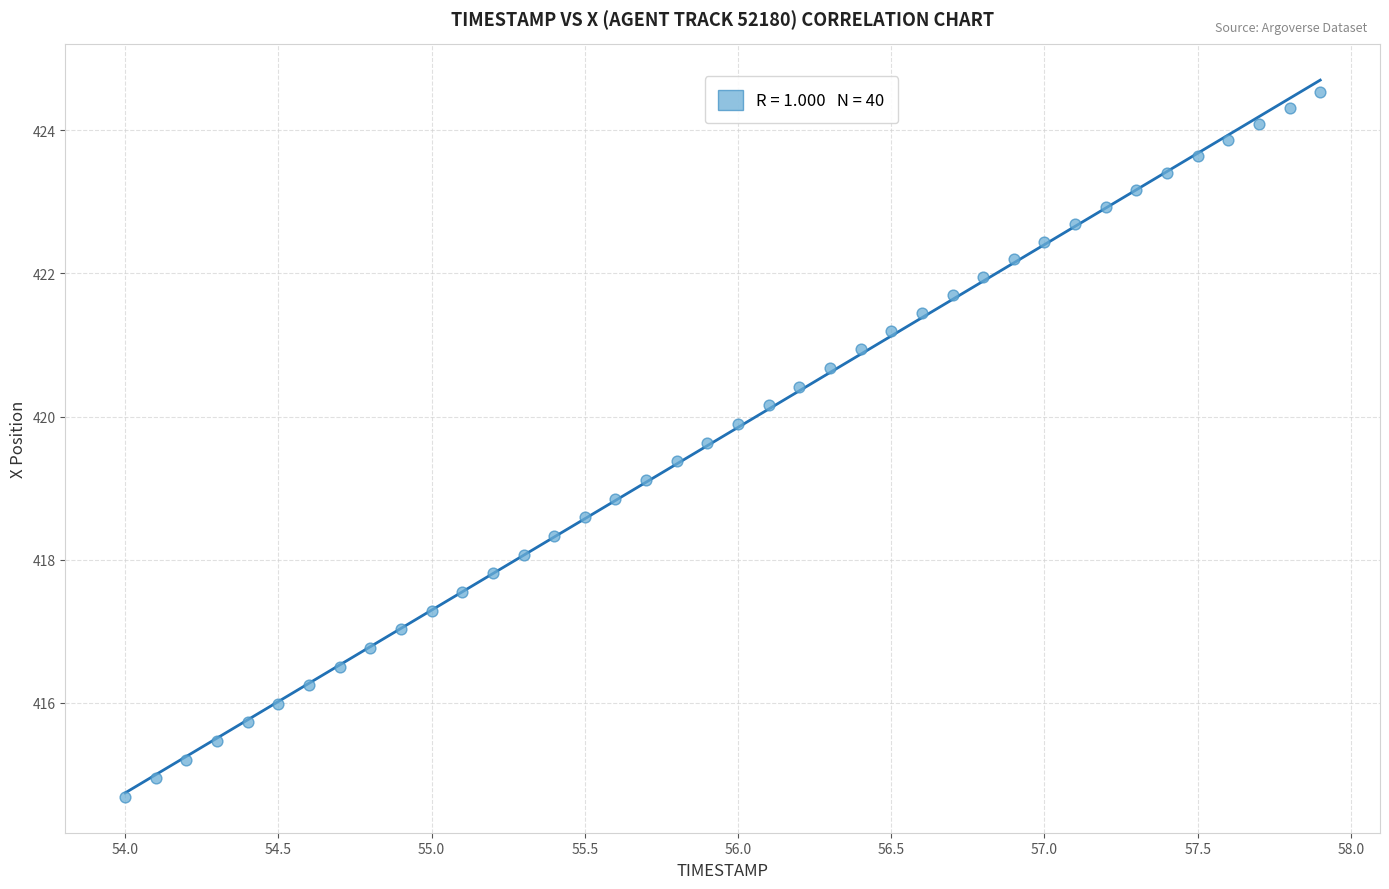

What is the range of X values (max minus min)?

3.9